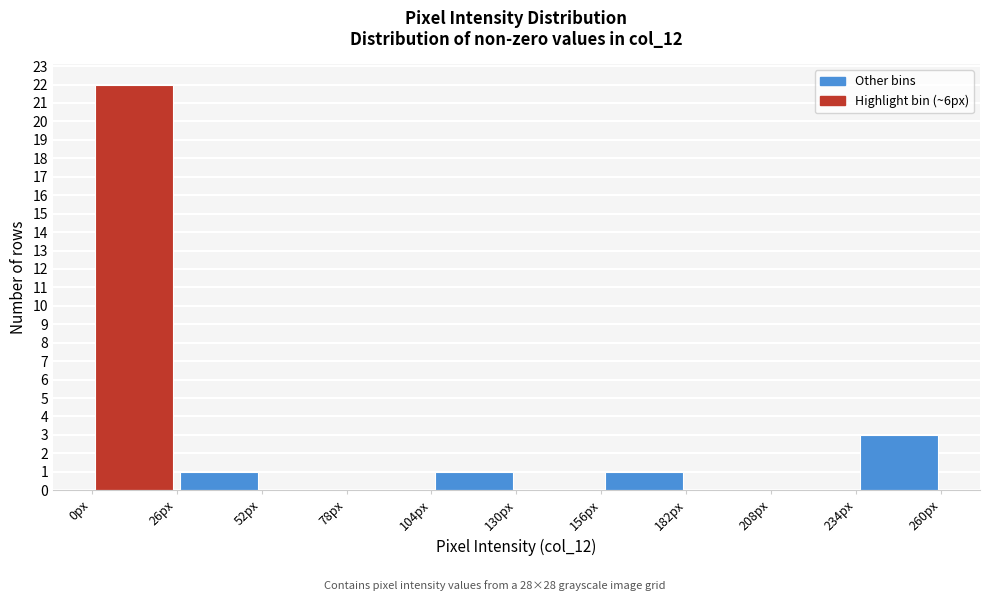

Reading left to right, transcribe this chart: for each bar, give the range it covers on the x-axis and its height. Neither the bar edges nor the heights are printed on the chart, so give them approximately, as read against the axes.

0 to 26: 22
26 to 52: 1
52 to 78: 0
78 to 104: 0
104 to 130: 1
130 to 156: 0
156 to 182: 1
182 to 208: 0
208 to 234: 0
234 to 260: 3